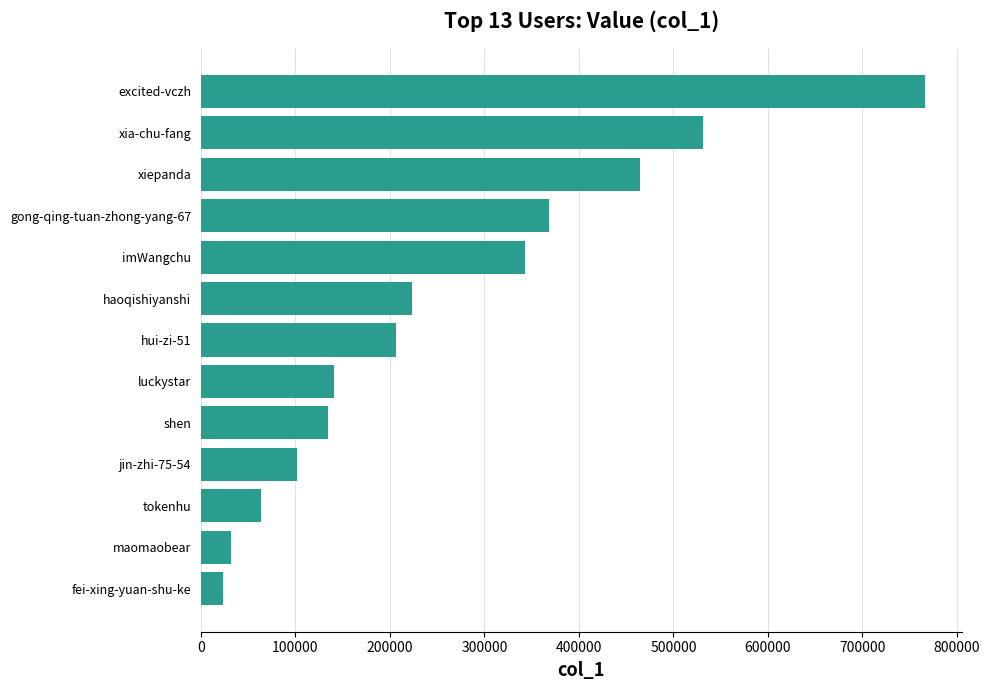

The value at gong-qing-tuan-zhong-yang-67 is 169320. True or false?

False